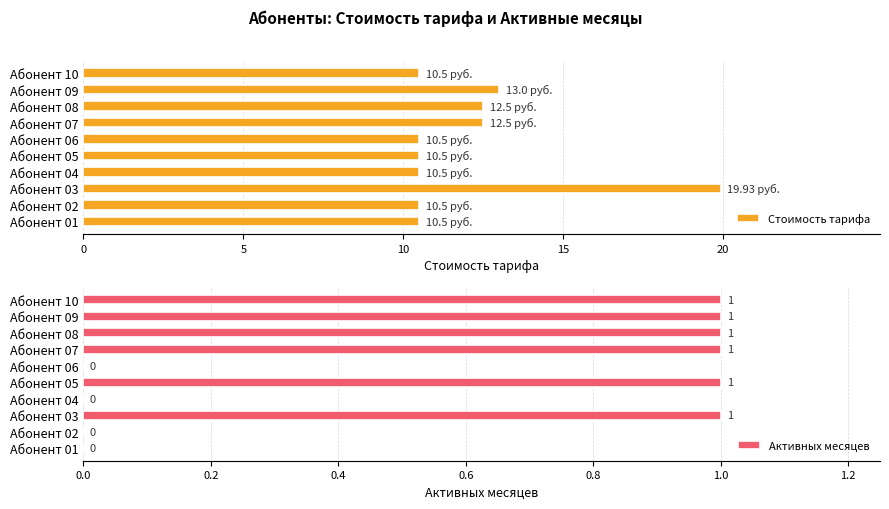

What is the difference between the maximum and minimum values in the Стоимость тарифа series?

9.4